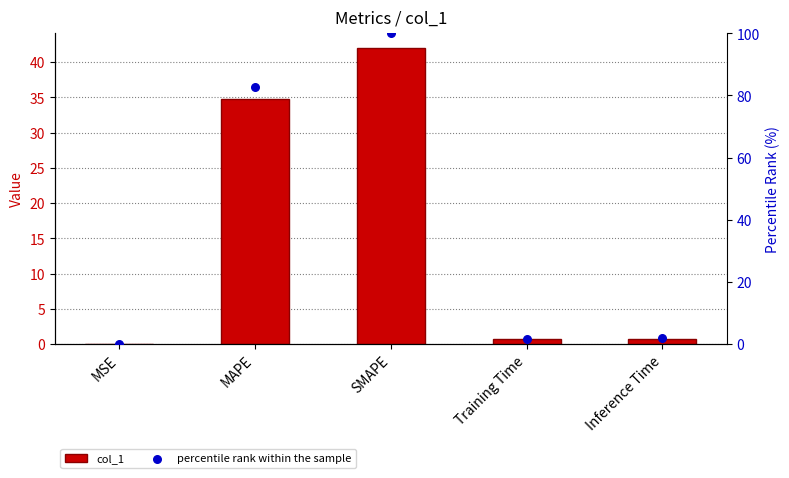

What is the total value across all series at MSE?

0.1